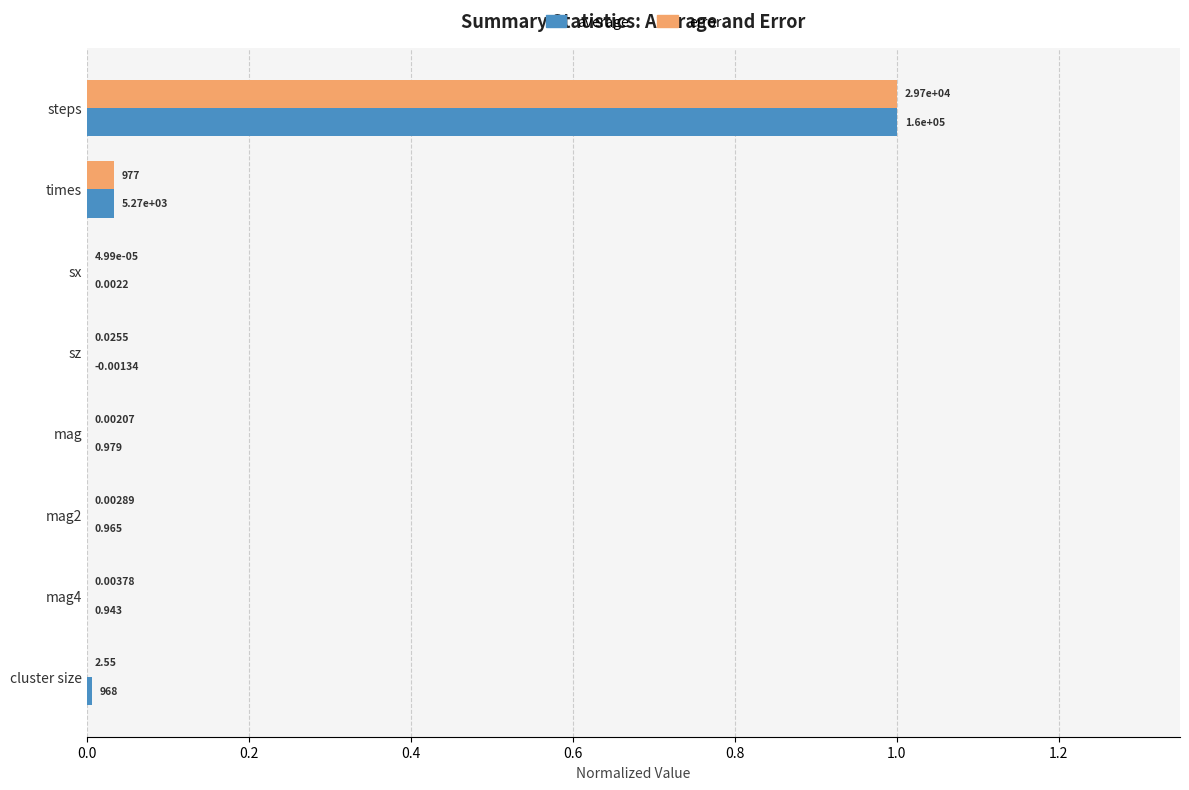

At which label does error reach its peak?

steps